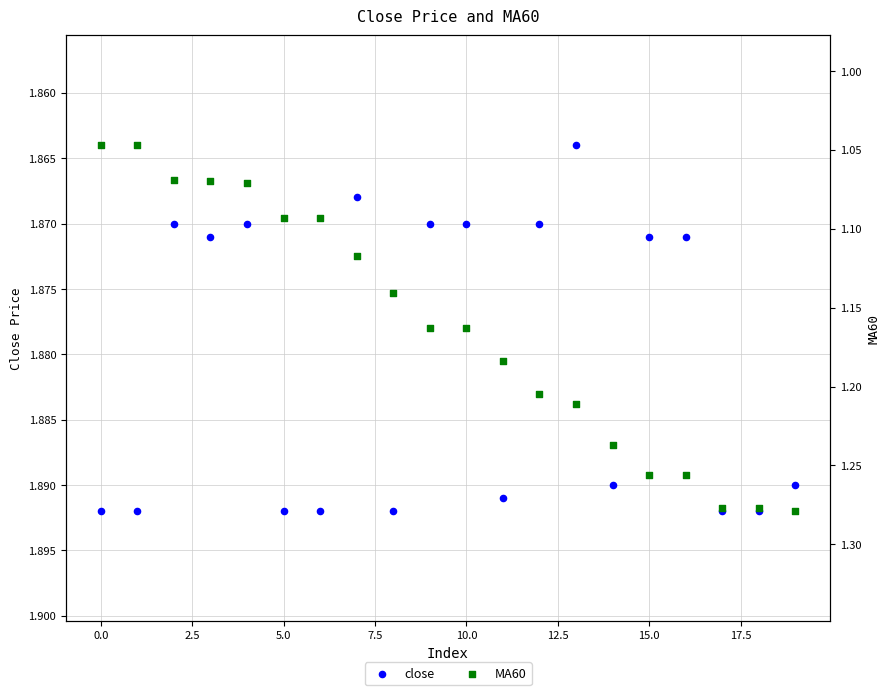

What are all the series names shown in the legend?

close, MA60